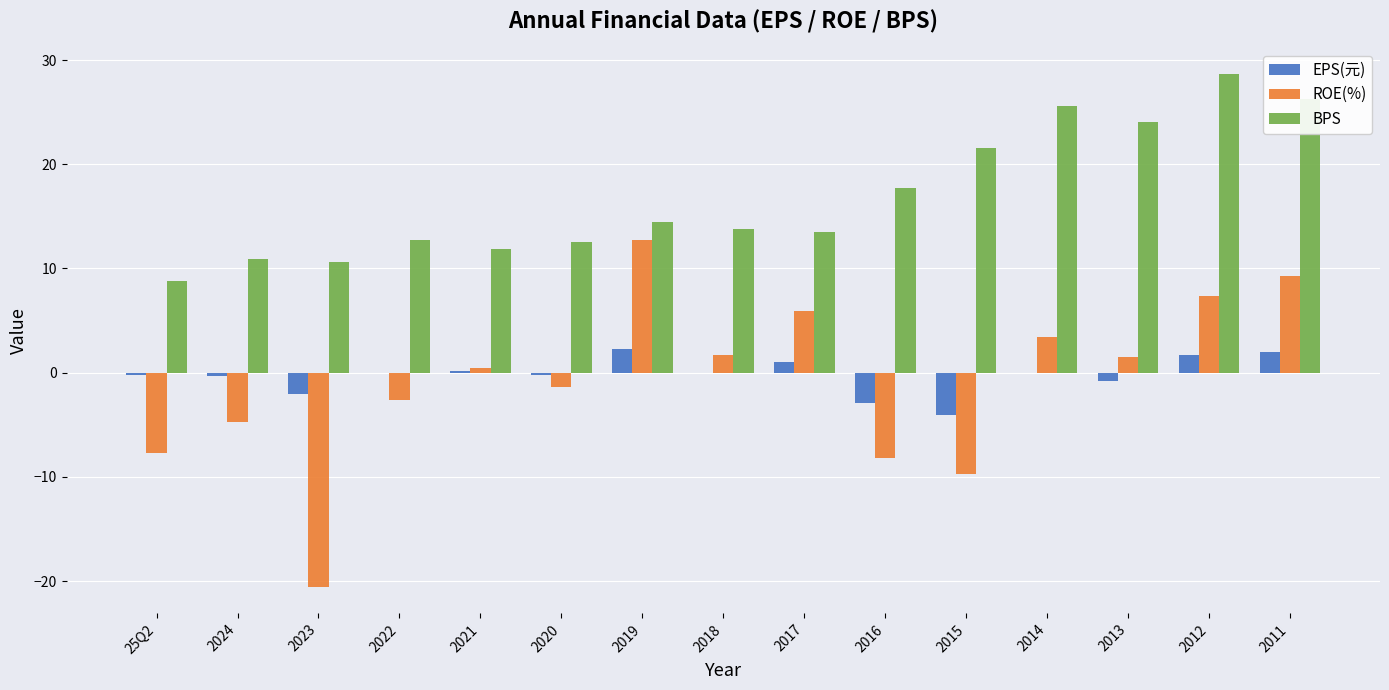

What is the sum of the ROE(%) values at 2019 and 2012?

20.1